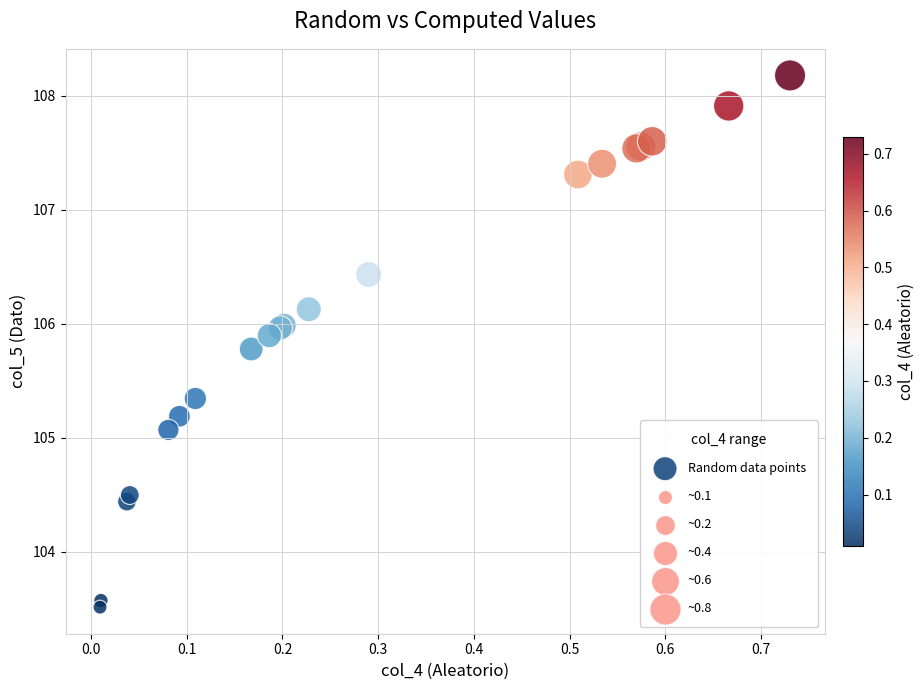

What Y value in the scatter plot is closest to 105?

105.1